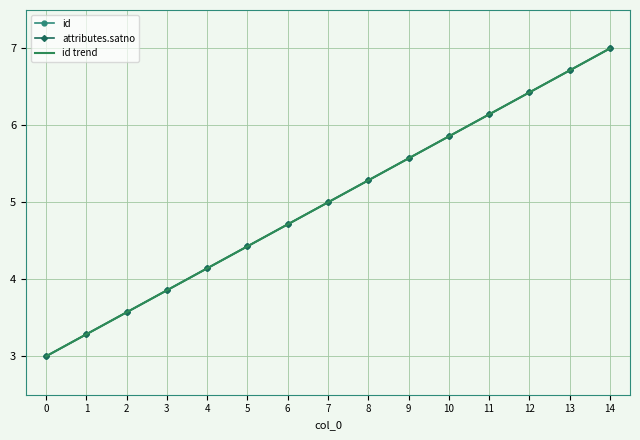

True or false: id and id trend intersect in this chart.

False